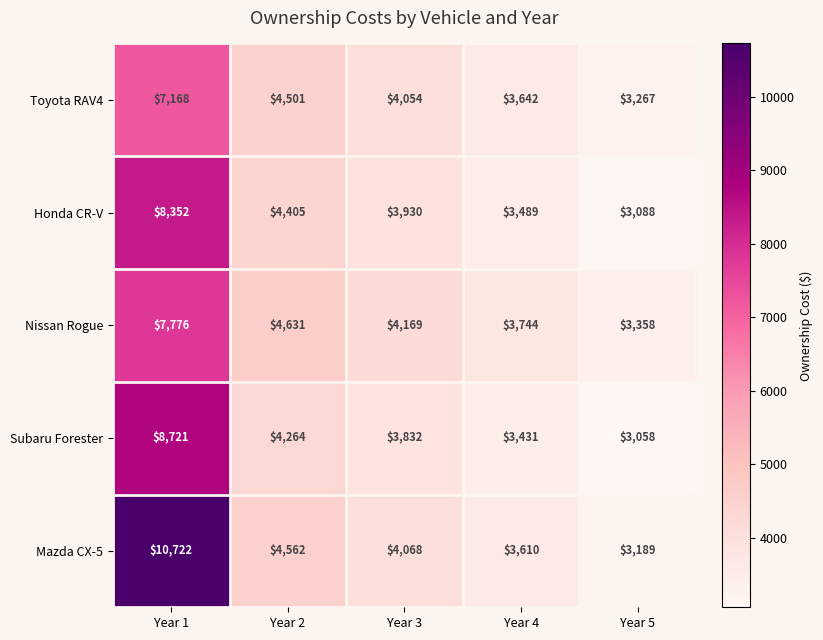

What is the smallest value displayed?

3058